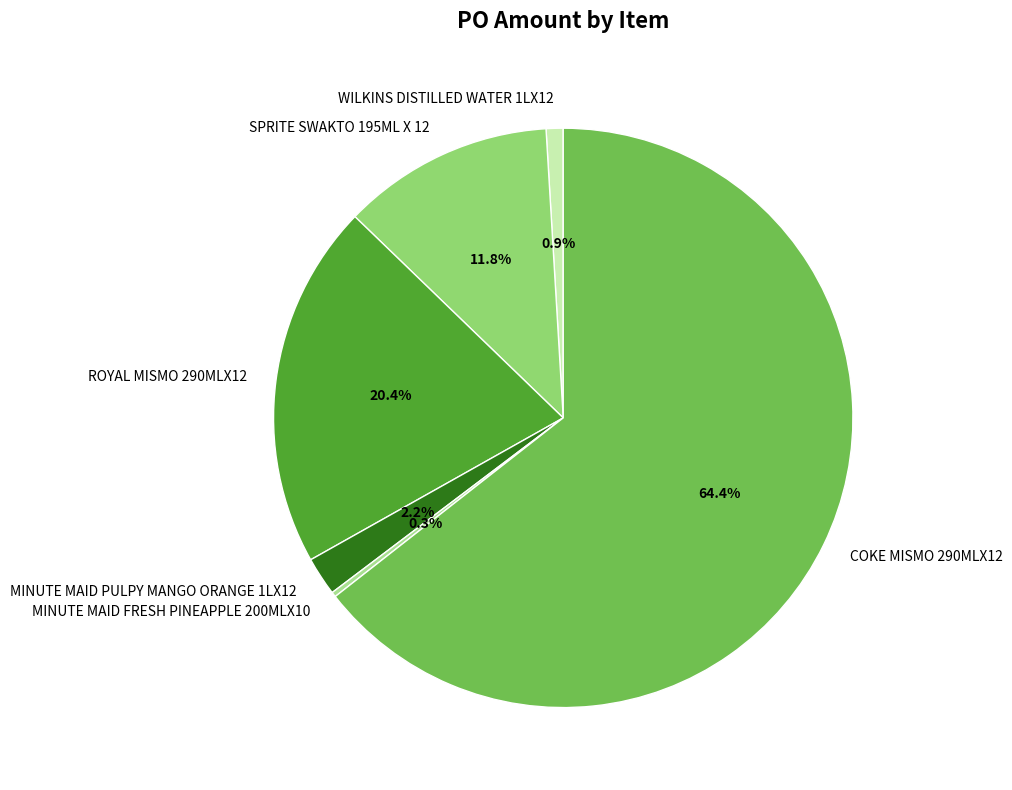

Does any single category account for the majority?

Yes